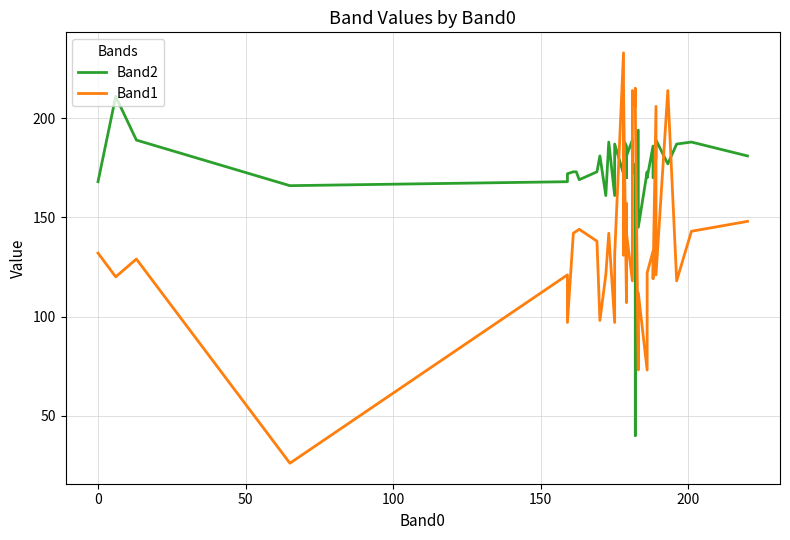

What is the value of the Band1 point at the 28th from the left?

205